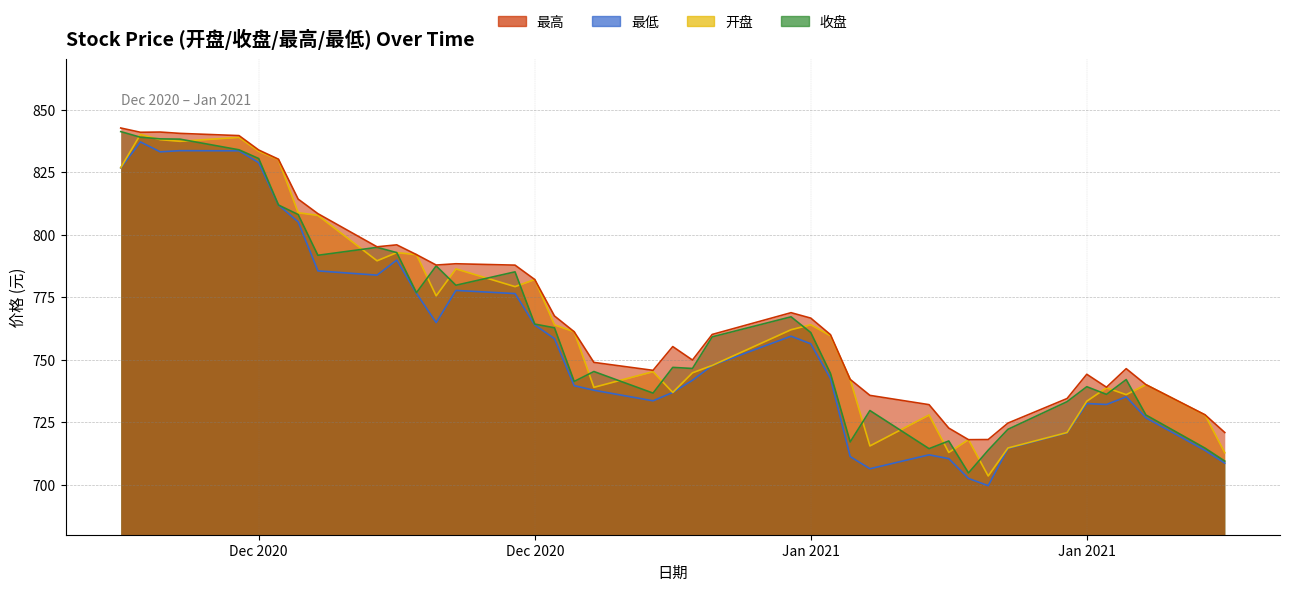

Which series has the largest total across all categories?

最高